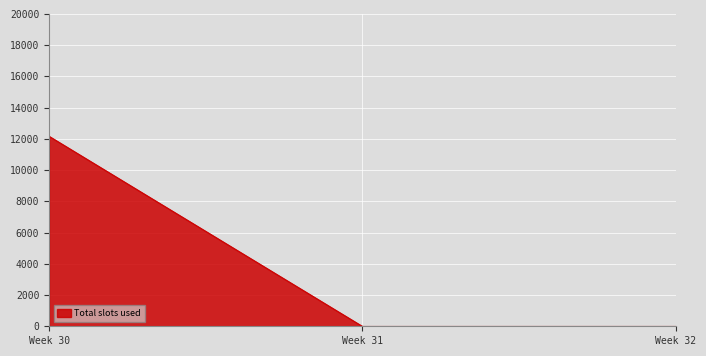

The value at Week 31 is 0.0. True or false?

True